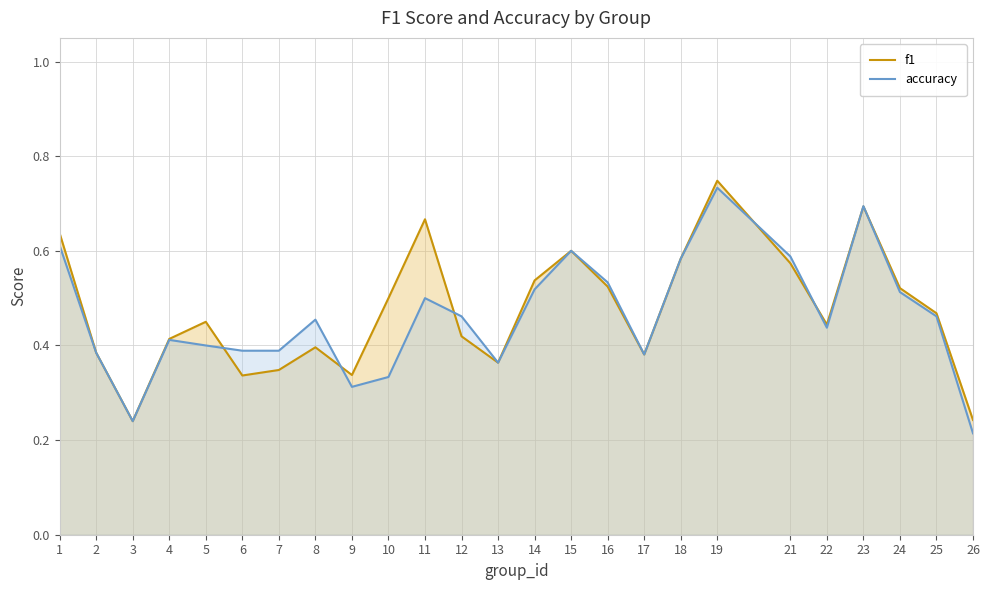

Which series has the largest total across all categories?

f1